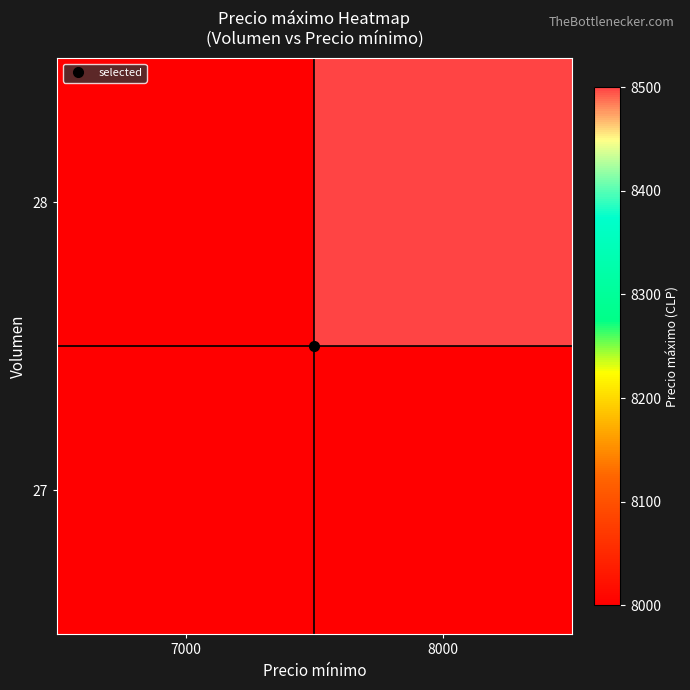

What is the total value across all series at 8000?

16500